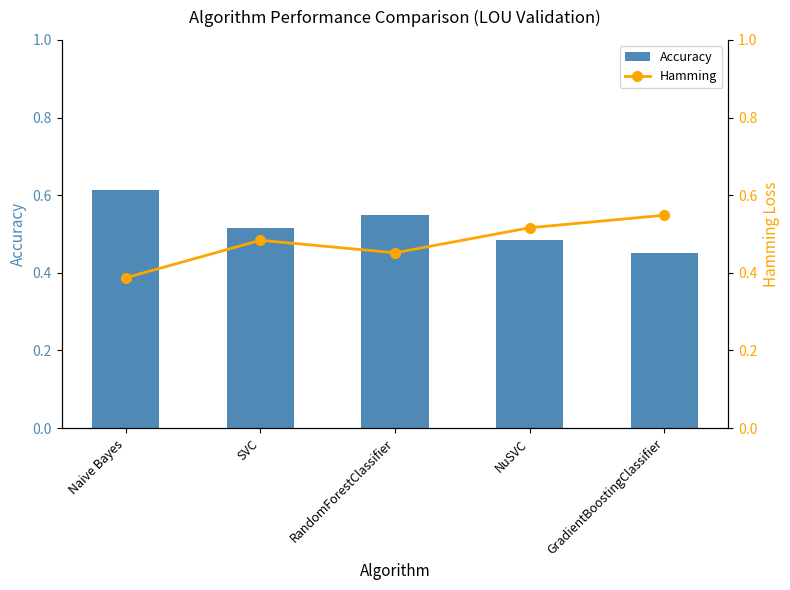

At which category is the sum across all series the highest?

Naive Bayes